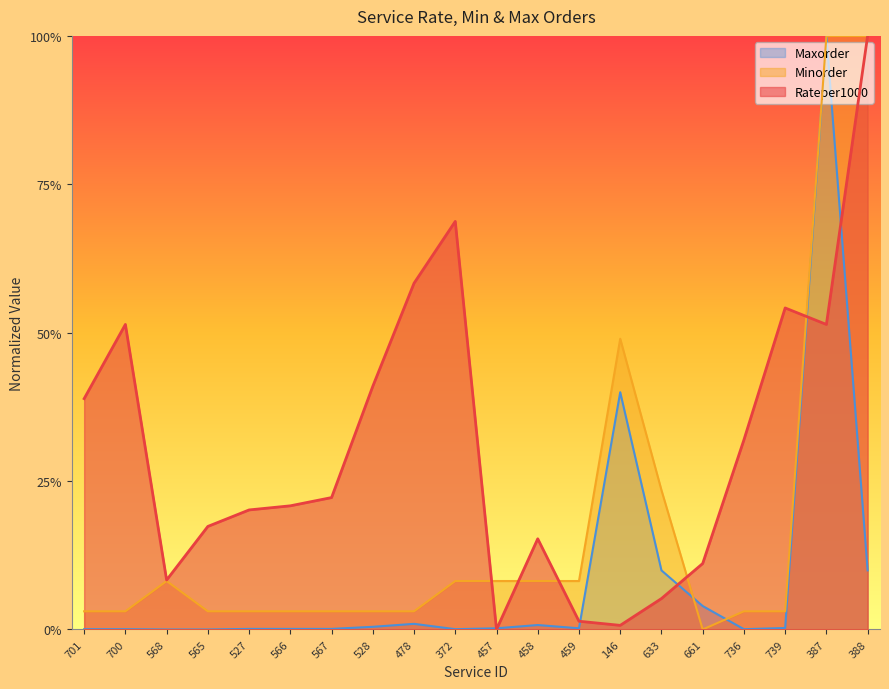

Does the chart have visible grid lines?

No